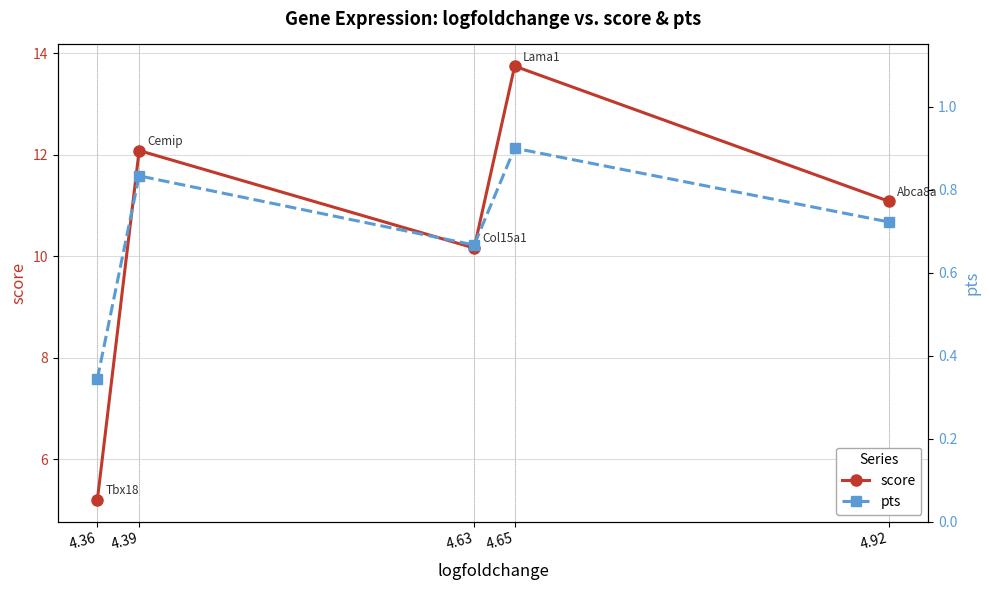

Reading right to left, extract all data points from this chart.

score: 4.92=11.1	4.65=13.7	4.63=10.2	4.39=12.1	4.36=5.2
pts: 4.92=0.7	4.65=0.9	4.63=0.7	4.39=0.8	4.36=0.3